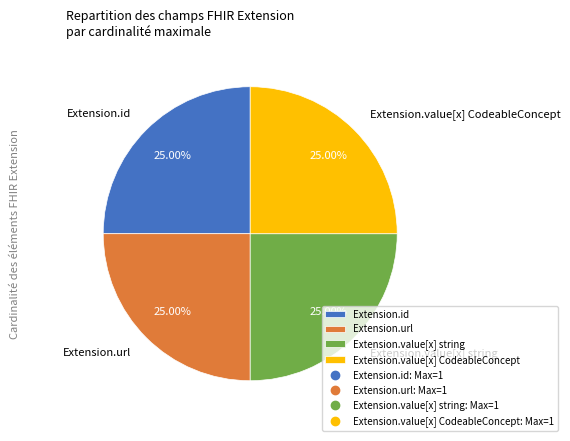

Is Extension.url the majority of the pie?

No